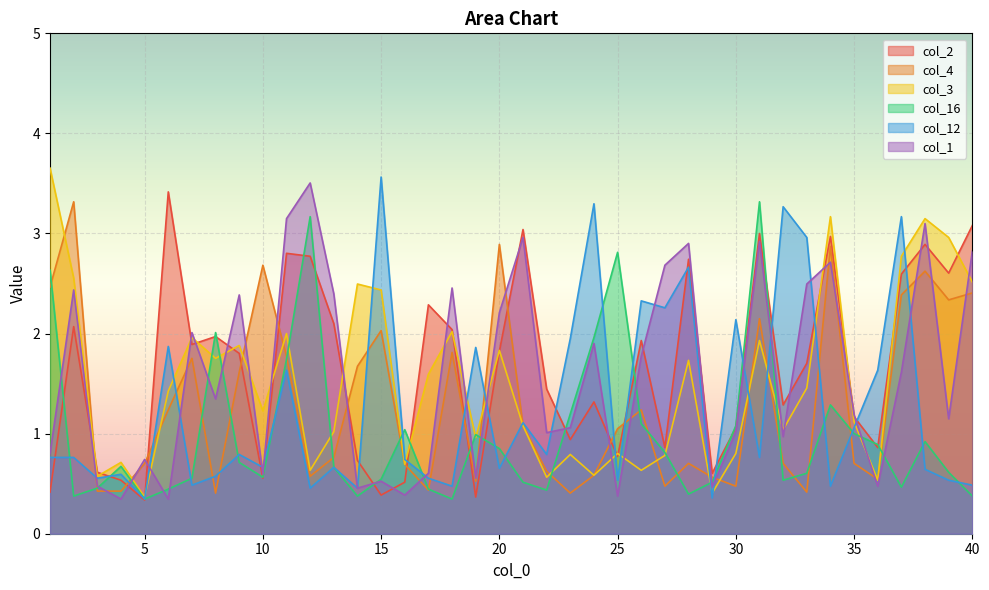

At which category does the chart reach its minimum across all series?

5